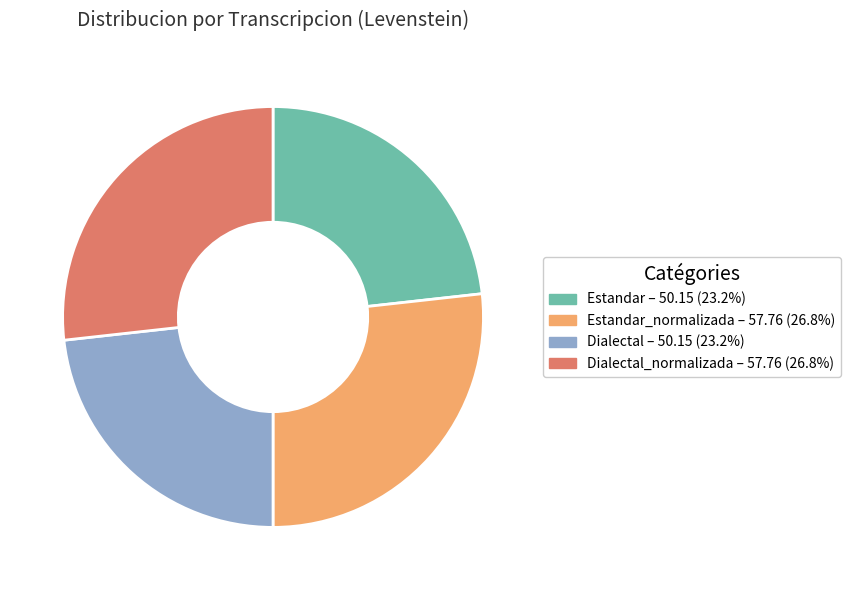

Is there any slice that represents more than half of the pie?

No